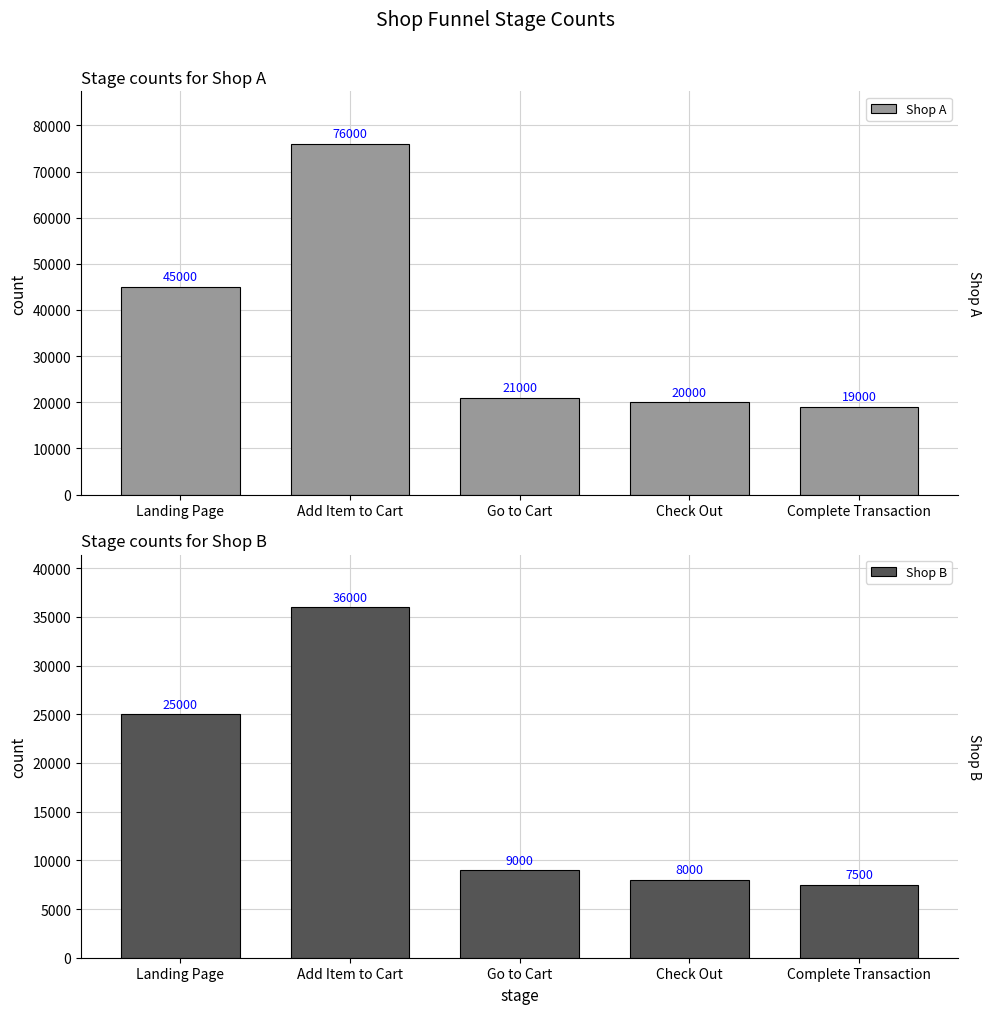

Rank the categories by Shop A value from highest to lowest.

Add Item to Cart, Landing Page, Go to Cart, Check Out, Complete Transaction